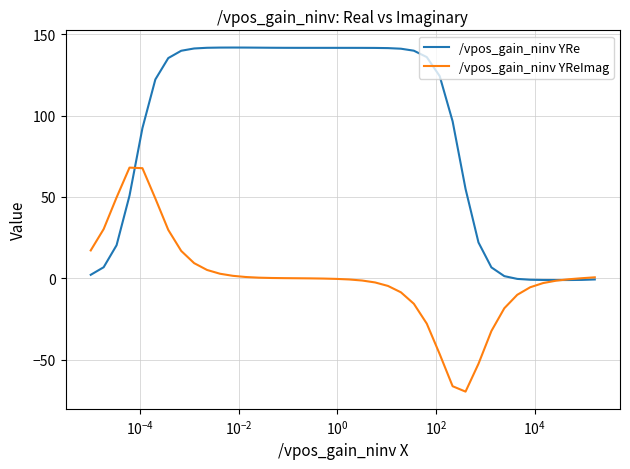

What is the difference between the second highest and minimum values in the /vpos_gain_ninv YReImag series?

137.4